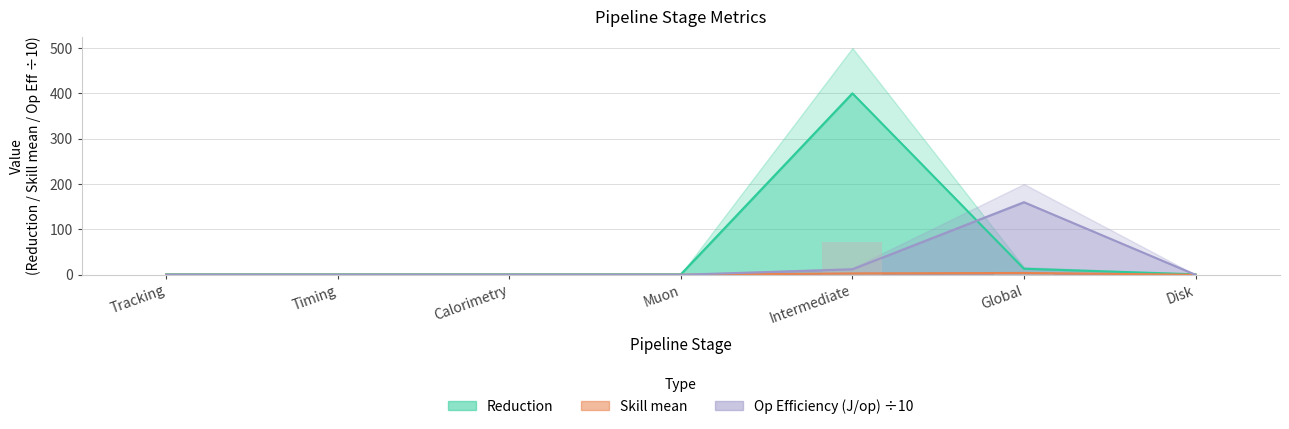

What is the spread (max minus min) of values at Muon?

1.0